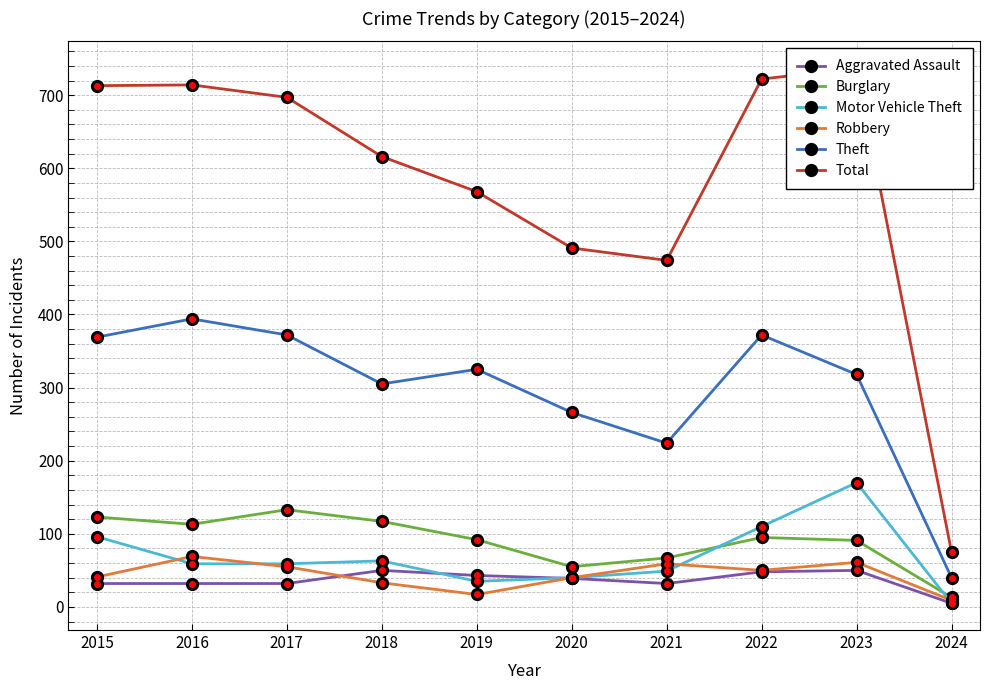

Reading left to right, transcribe all the data shown in this chart.

Aggravated Assault: 2015=32	2016=32	2017=32	2018=50	2019=43	2020=39	2021=32	2022=48	2023=50	2024=5
Burglary: 2015=123	2016=113	2017=133	2018=117	2019=92	2020=55	2021=67	2022=95	2023=91	2024=13
Motor Vehicle Theft: 2015=96	2016=59	2017=59	2018=63	2019=35	2020=40	2021=49	2022=110	2023=170	2024=5
Robbery: 2015=41	2016=69	2017=55	2018=33	2019=17	2020=40	2021=59	2022=50	2023=61	2024=9
Theft: 2015=369	2016=394	2017=372	2018=305	2019=325	2020=266	2021=224	2022=372	2023=318	2024=40
Total: 2015=713	2016=714	2017=697	2018=616	2019=568	2020=491	2021=474	2022=722	2023=737	2024=75